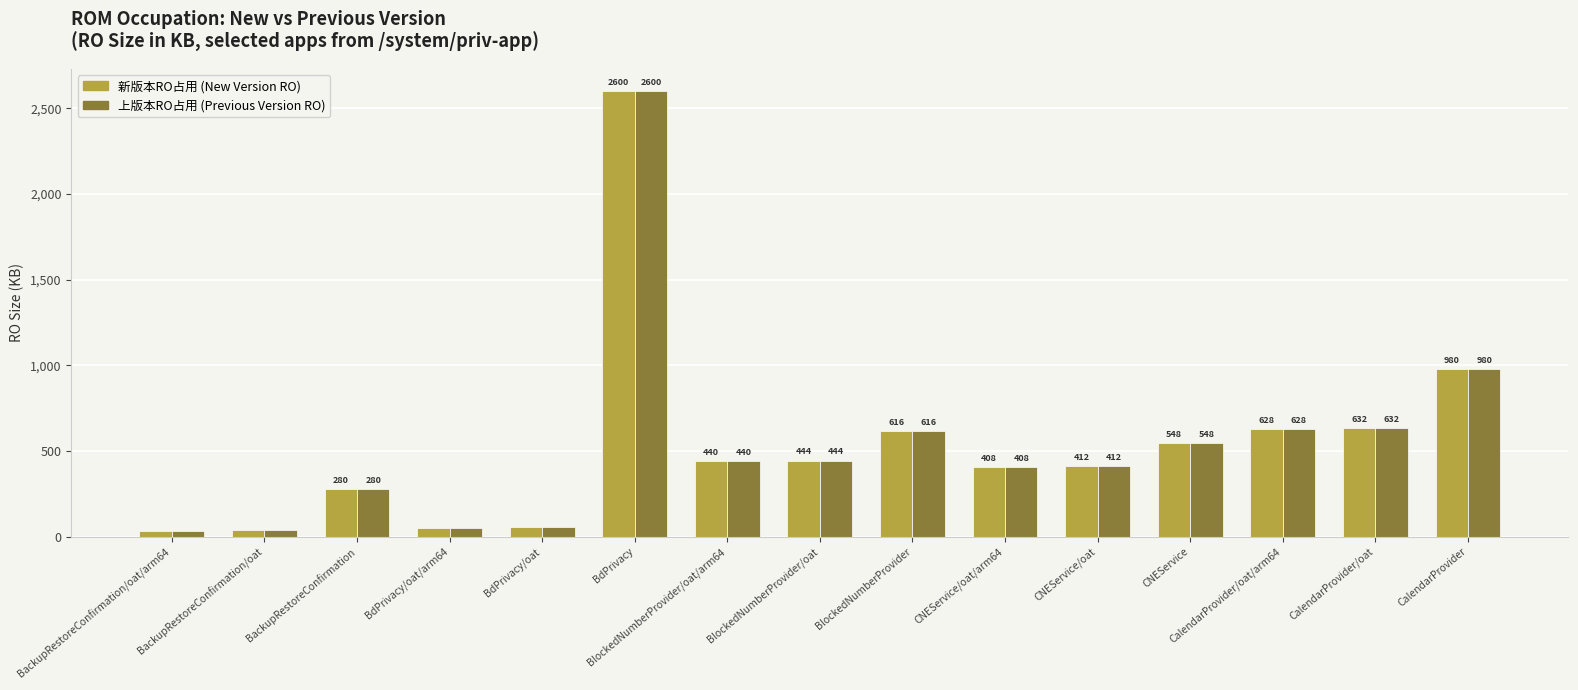

How many series are shown in this chart?

2